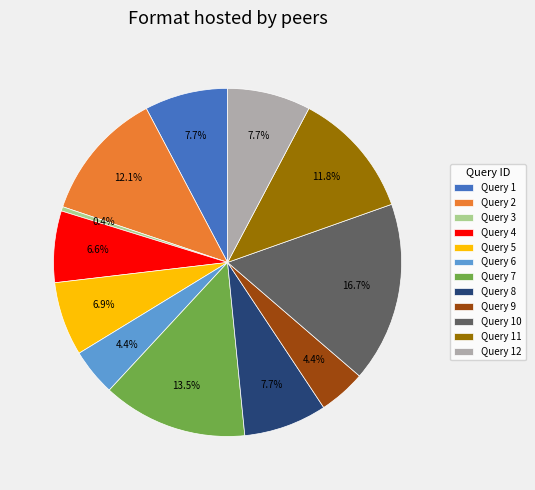

Is it true that Query 12 is 8% of the pie?

True